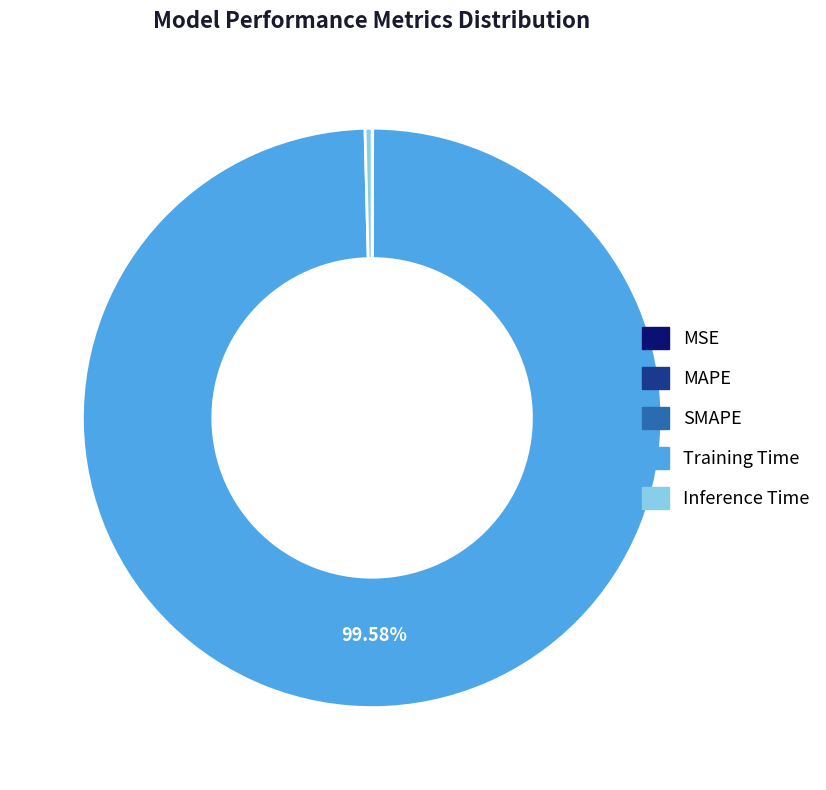

What is the largest slice in the pie chart?

Training Time